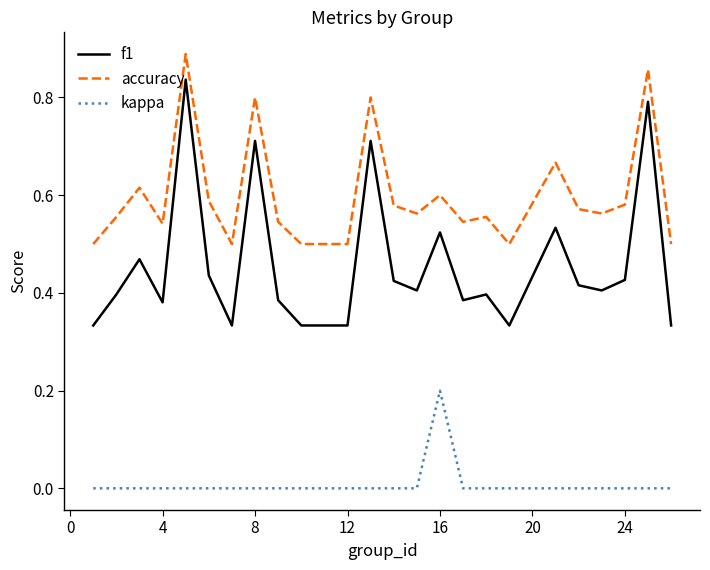

Which series has the widest spread of values?

f1